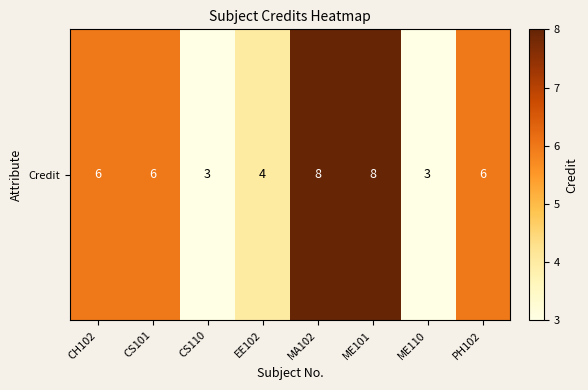

Reading left to right, extract all data points from this chart.

CH102=6	CS101=6	CS110=3	EE102=4	MA102=8	ME101=8	ME110=3	PH102=6